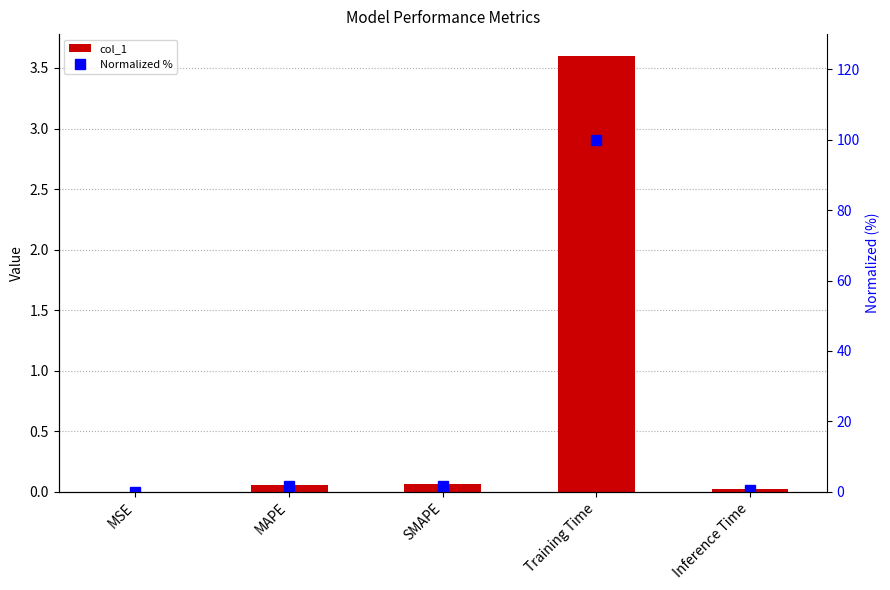

At which category is the sum across all series the highest?

Training Time